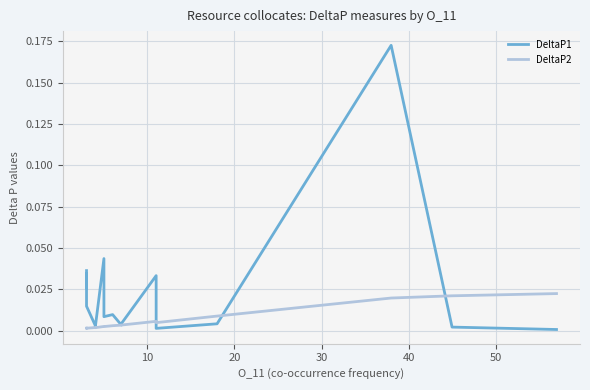

List the series in order of their peak value, highest first.

DeltaP1, DeltaP2